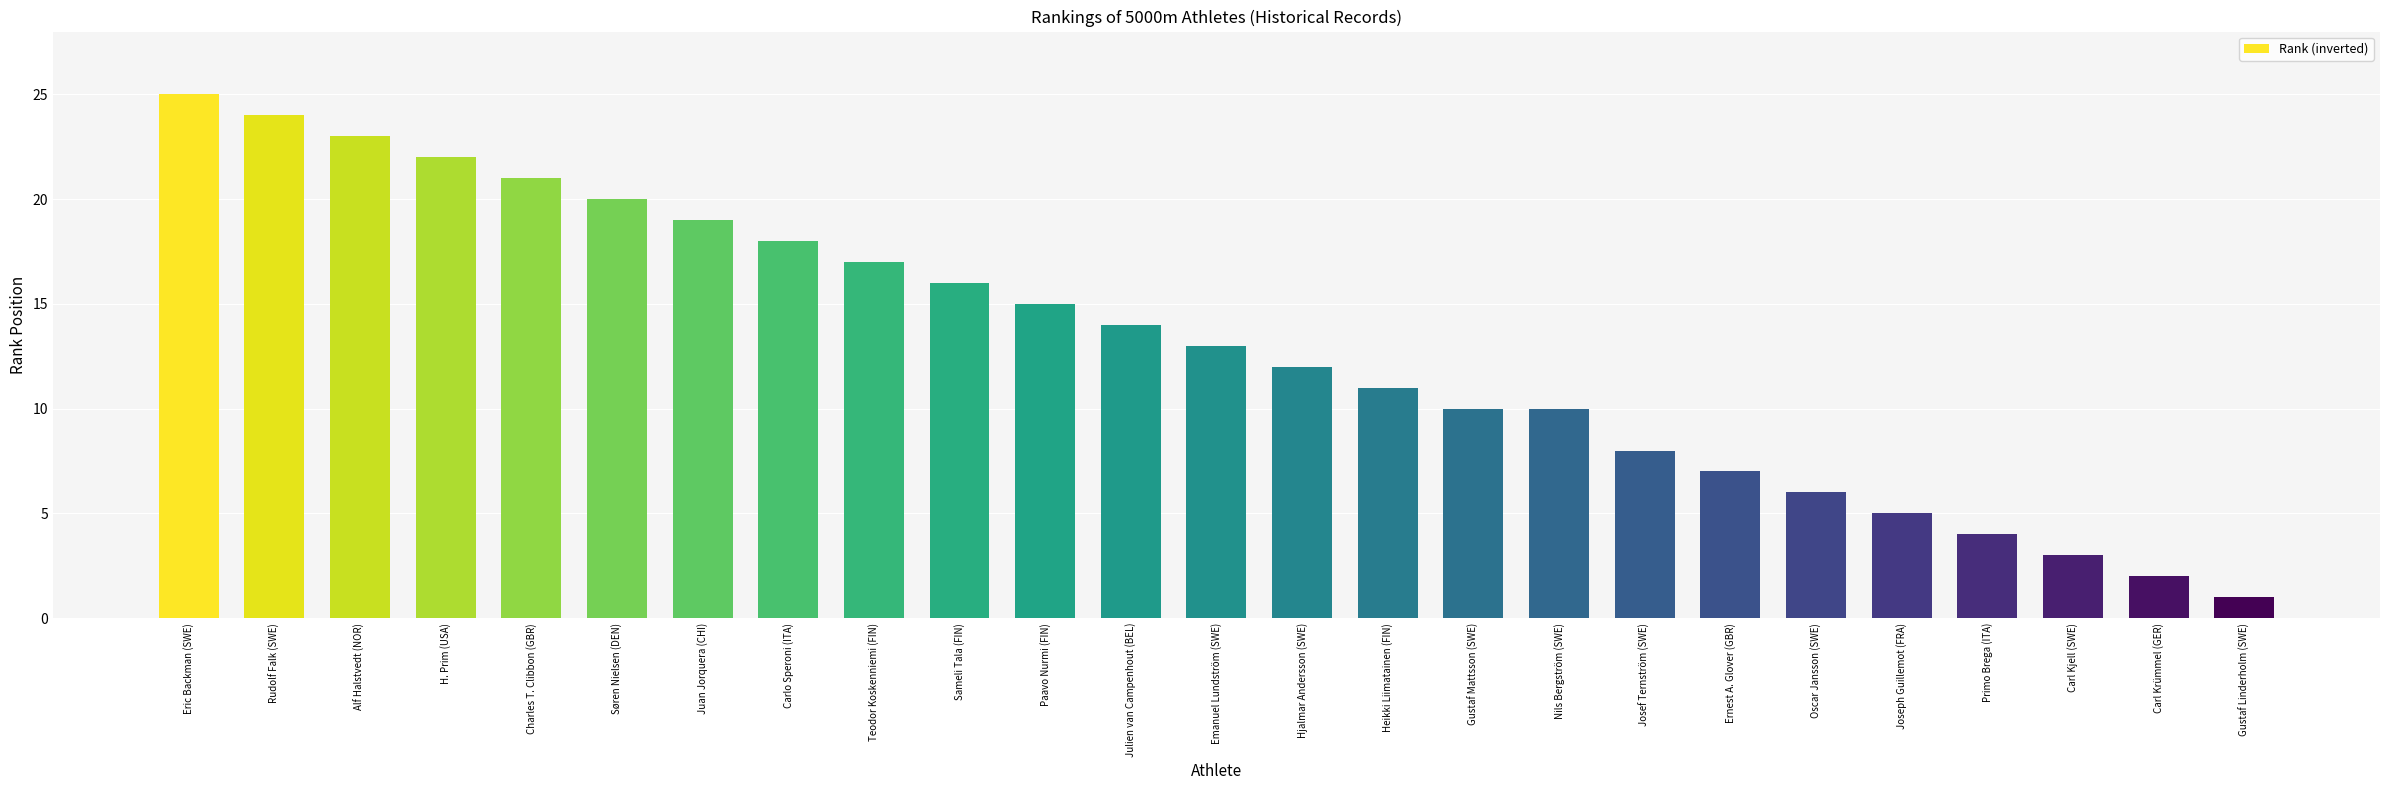

Is it true that the value at Sameli Tala (FIN) is 16?

True